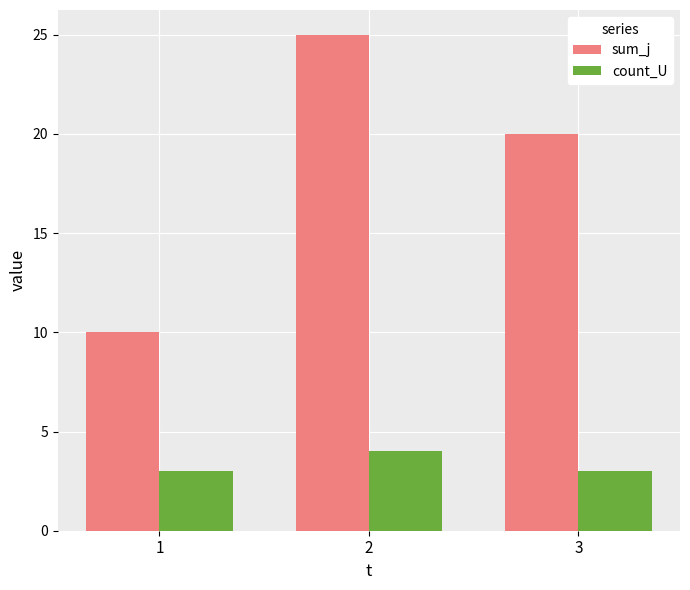

Reading left to right, what are all the values shown in this chart?

sum_j: 1=10	2=25	3=20
count_U: 1=3	2=4	3=3